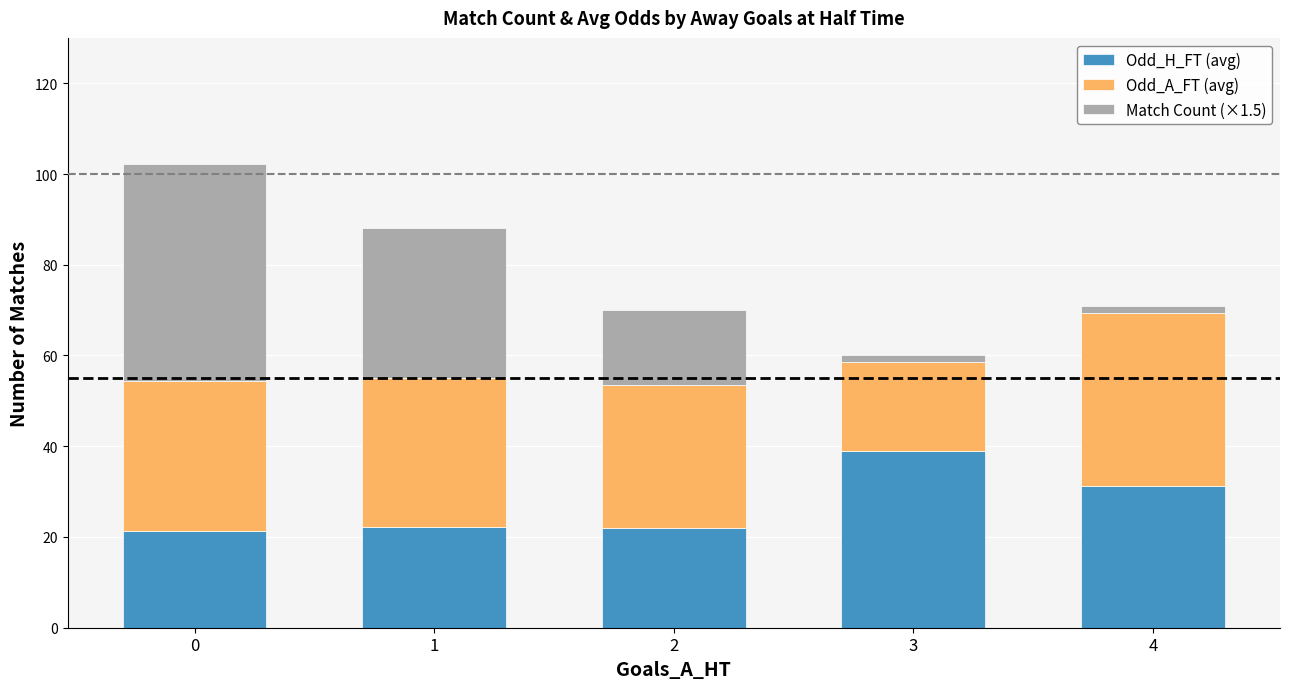

What is the total value across all series at 2?

70.1